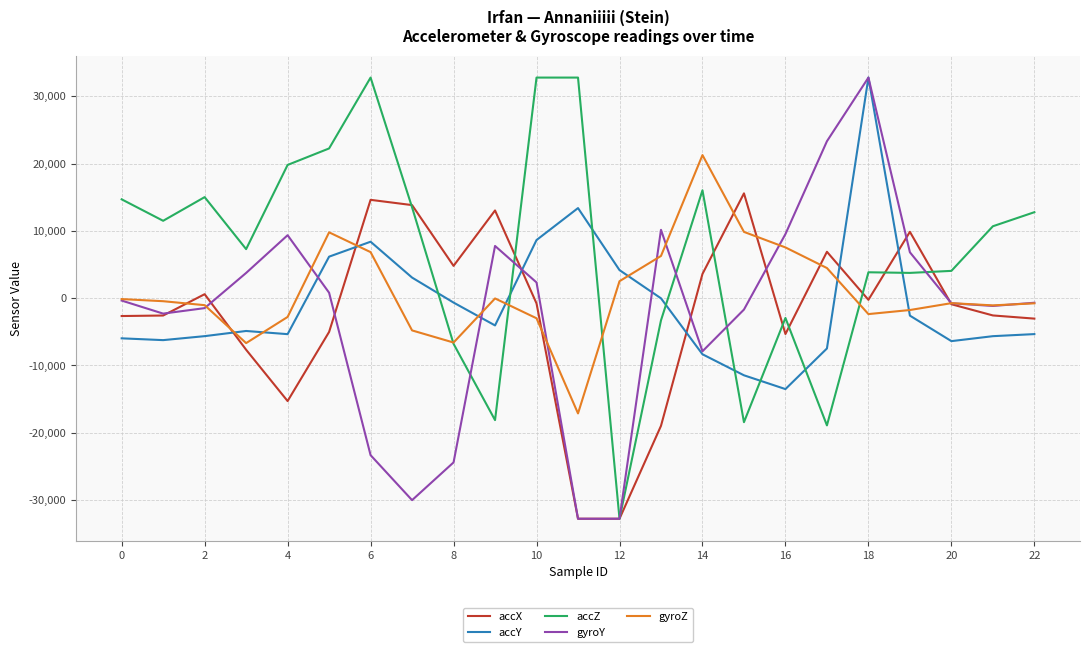

Which series has the largest total across all categories?

accZ